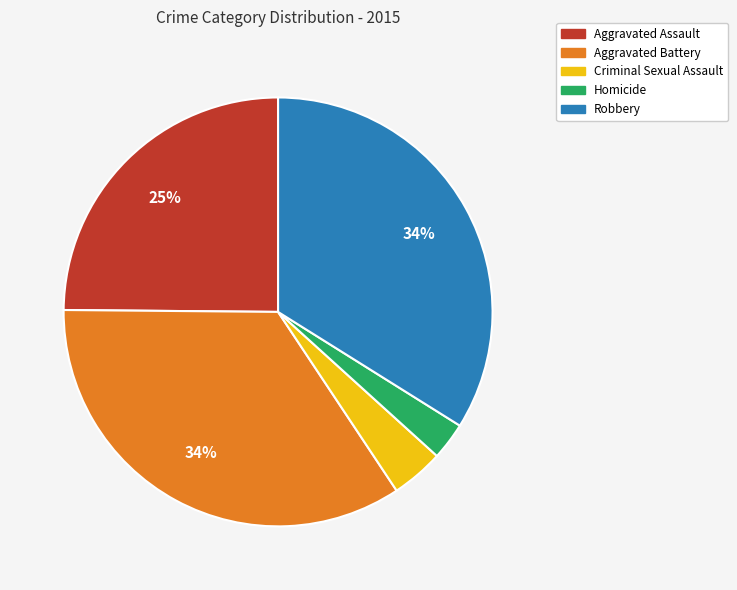

To the nearest percent, what is the average slice percentage?

20%